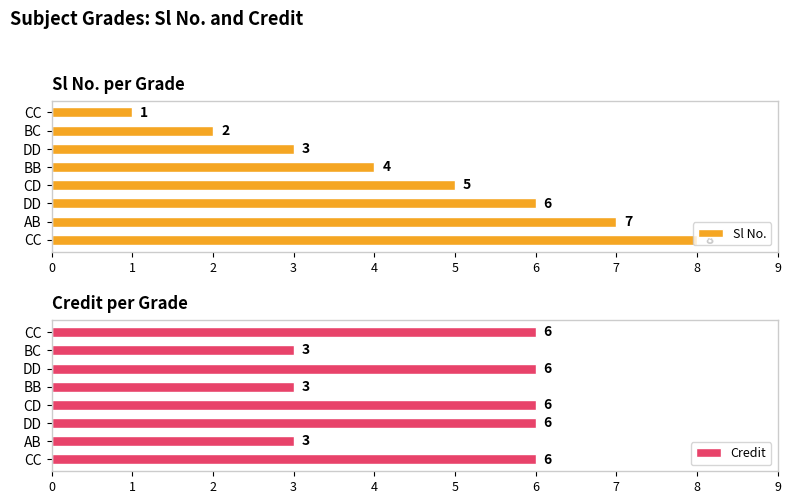

Between CD and BC, which is larger?

CD